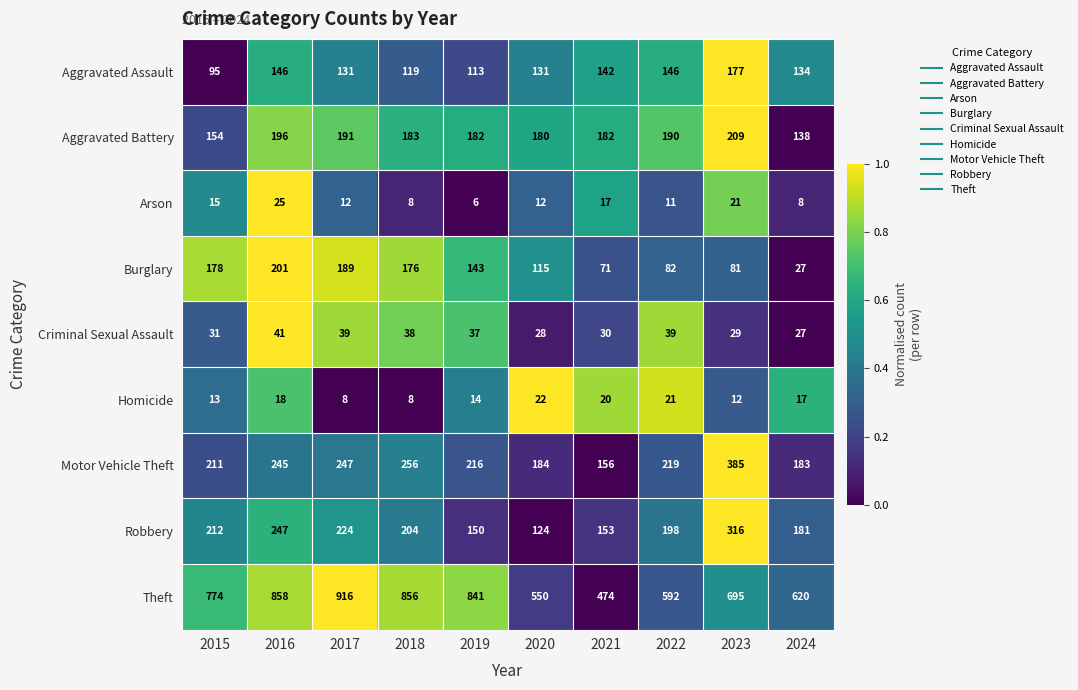

What is the total value across all series at 2019?

1702